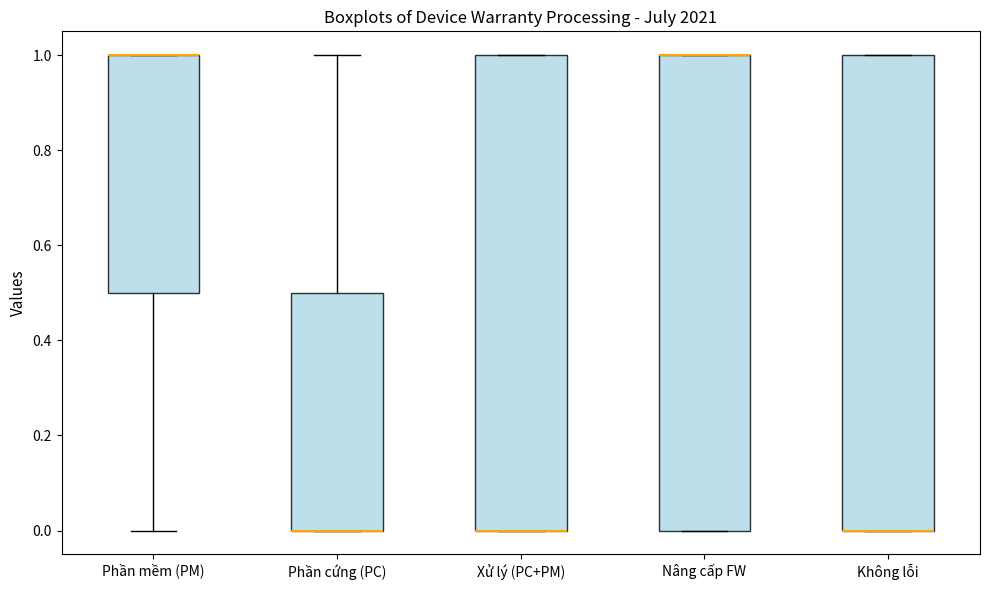

Reading left to right, transcribe this box plot: for each box, give where its median line is, the range the box spans, and where its two whiskers end, as read against the y-axis. The values are not printed on the chart, so give them approximately, as read against the axis.

Phần mềm (PM): median 1.0 (drawn on the box's upper edge), box 0.5 to 1.0, whiskers 0.0 to 1.0
Phần cứng (PC): median 0.0 (drawn on the box's lower edge), box 0.0 to 0.5, whiskers 0.0 to 1.0
Xử lý (PC+PM): median 0.0 (drawn on the box's lower edge), box 0.0 to 1.0, whiskers 0.0 to 1.0
Nâng cấp FW: median 1.0 (drawn on the box's upper edge), box 0.0 to 1.0, whiskers 0.0 to 1.0
Không lỗi: median 0.0 (drawn on the box's lower edge), box 0.0 to 1.0, whiskers 0.0 to 1.0